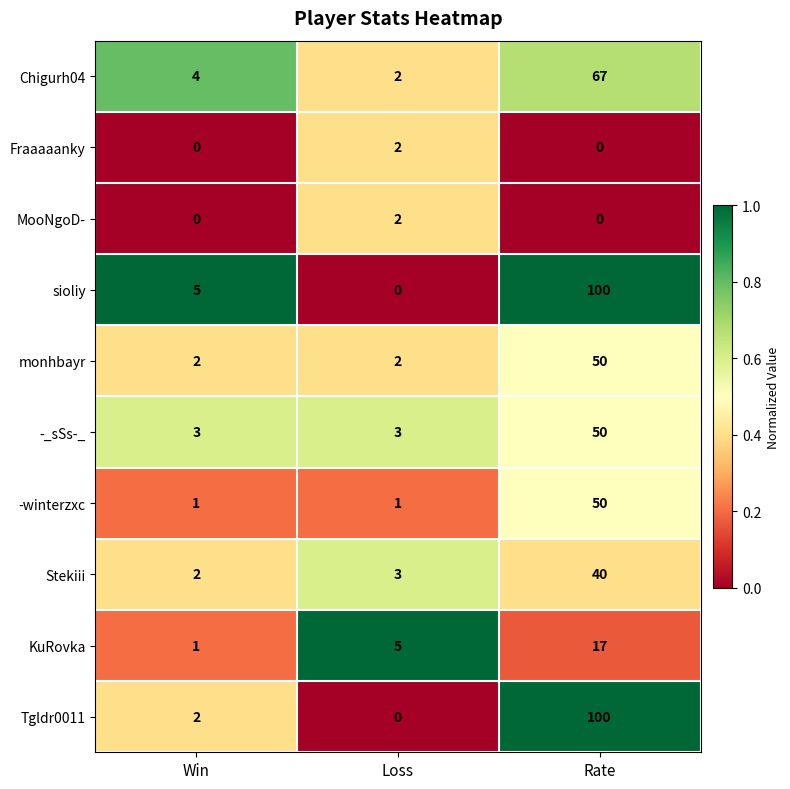

What value does the -winterzxc series have at Rate, to the nearest 5?

50